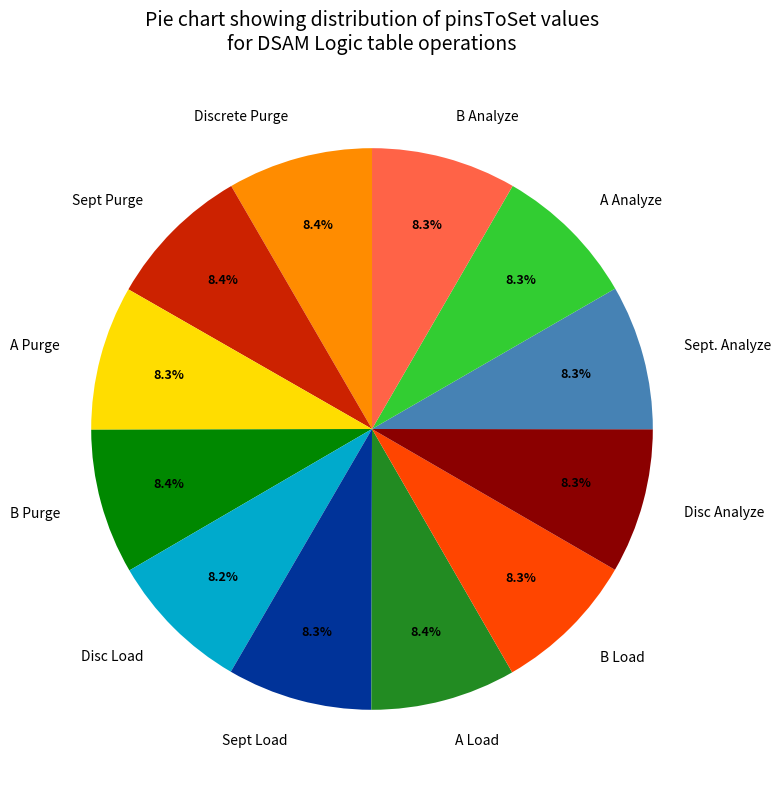

Count the number of slices in the pie.

12